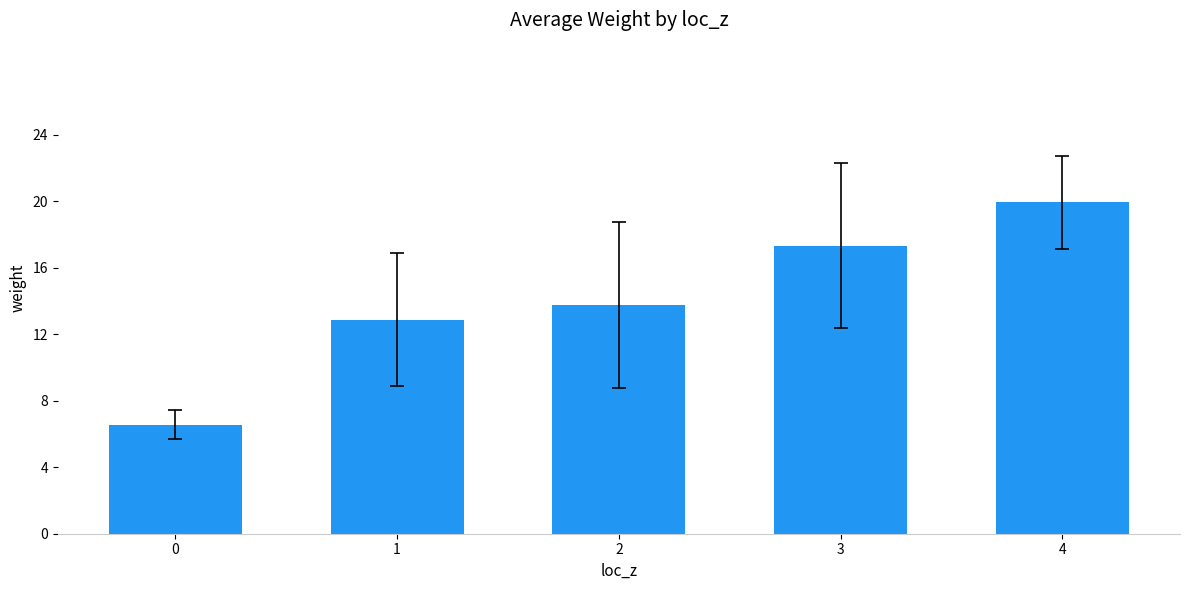

Which has a higher value, 1 or 3?

3